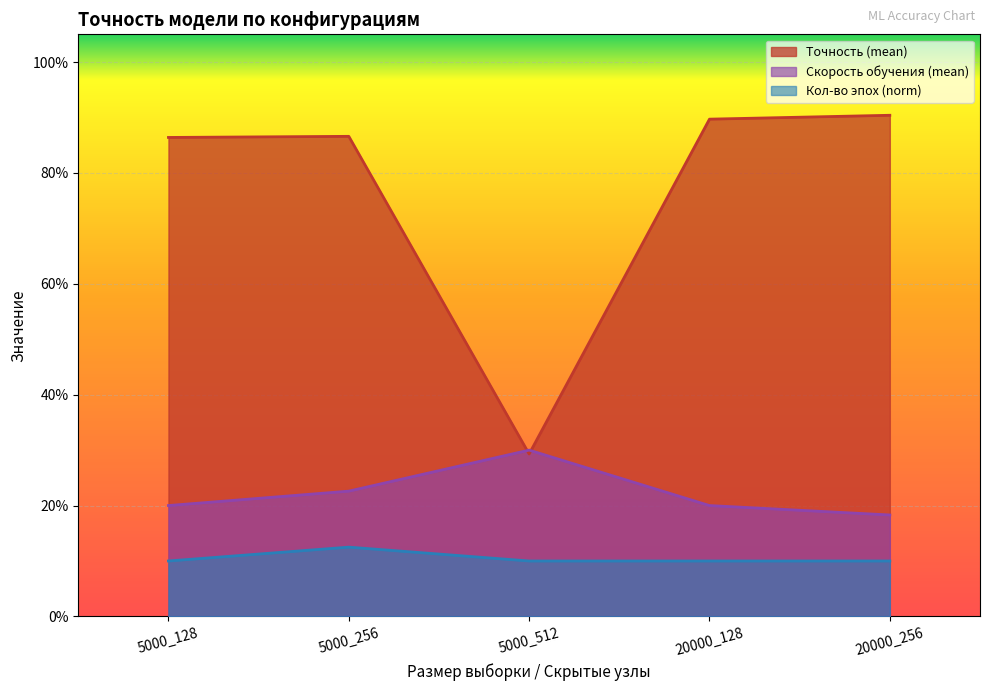

What is the sum of the Точность (mean) values at 20000_256 and 5000_512?

1.2